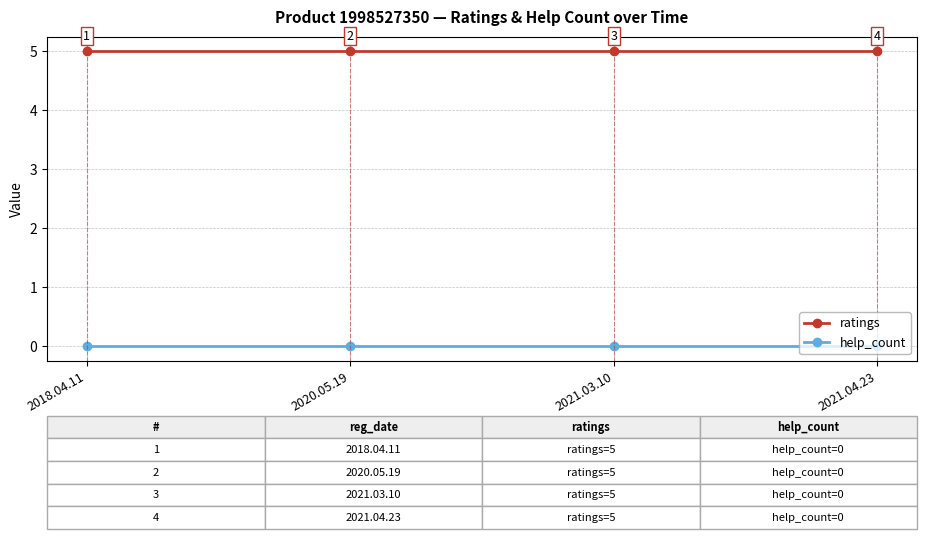

What is the spread (max minus min) of values at 2020.05.19?

5